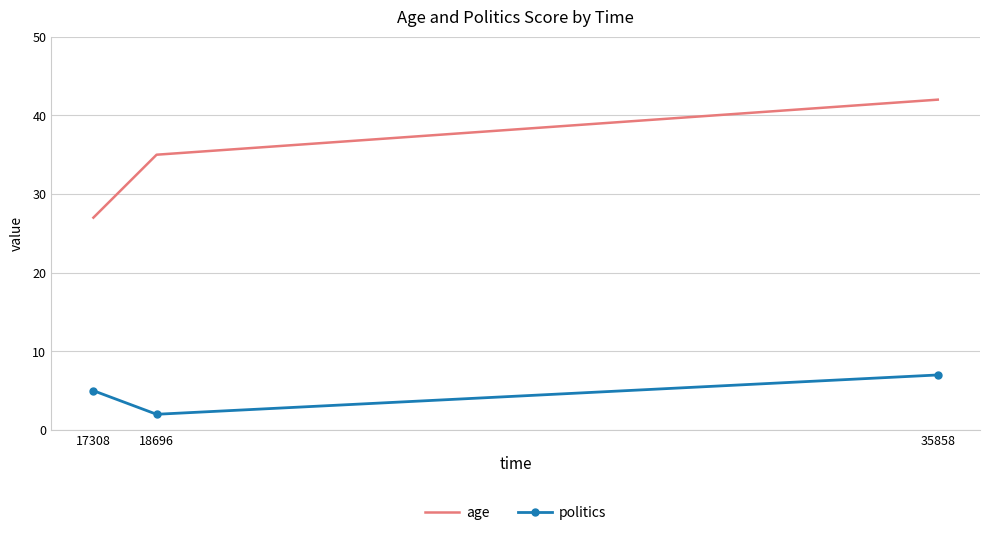

Which series has the largest total across all categories?

age